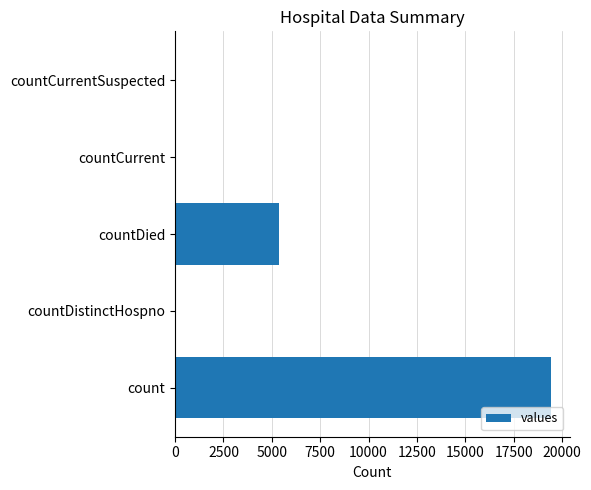

Is it true that the value at countDied is 5357?

True